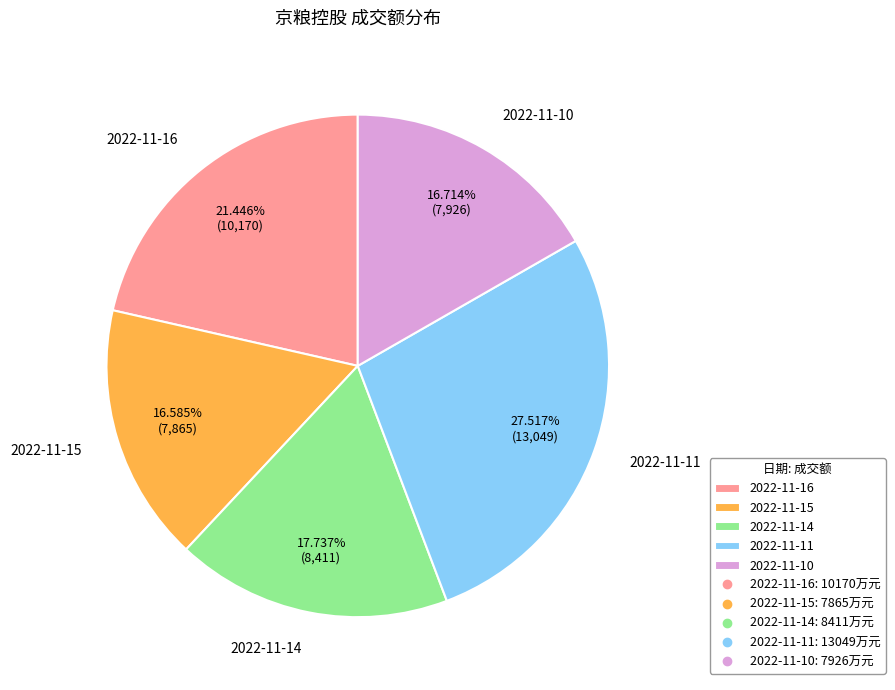

Which slice is the largest?

2022-11-11